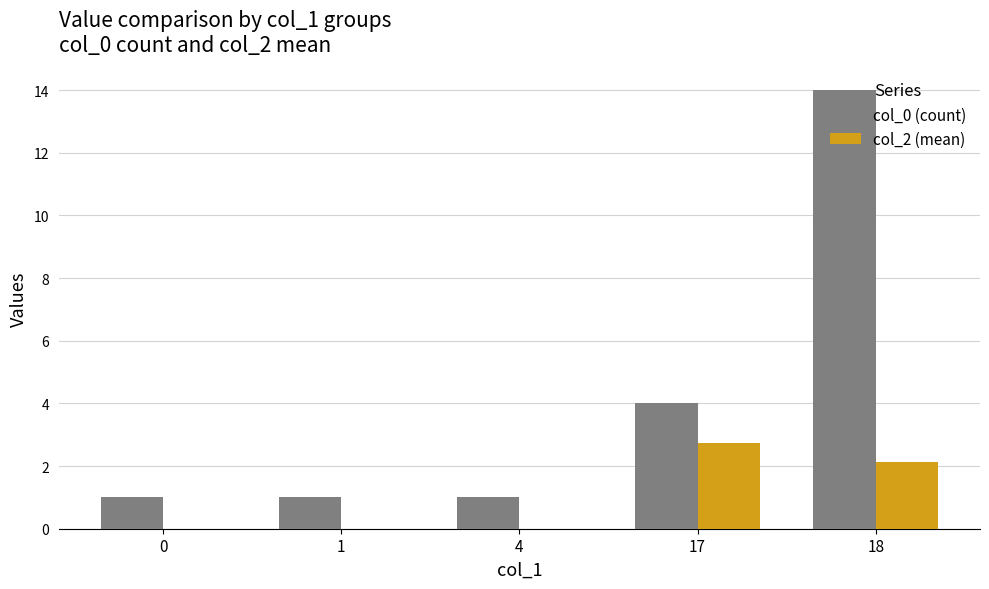

Count the number of categories in the chart.

5